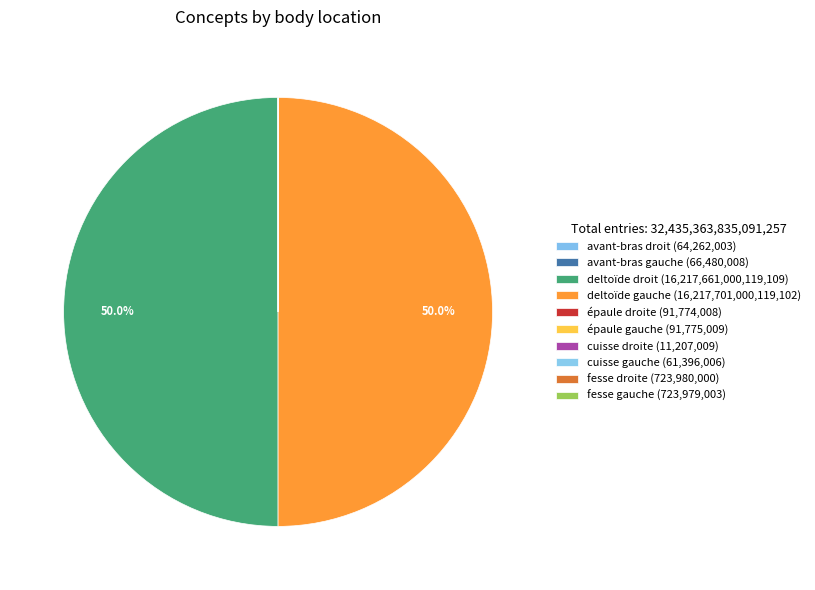

To the nearest percent, what is the combined percentage of deltoïde gauche and fesse droite?

50%